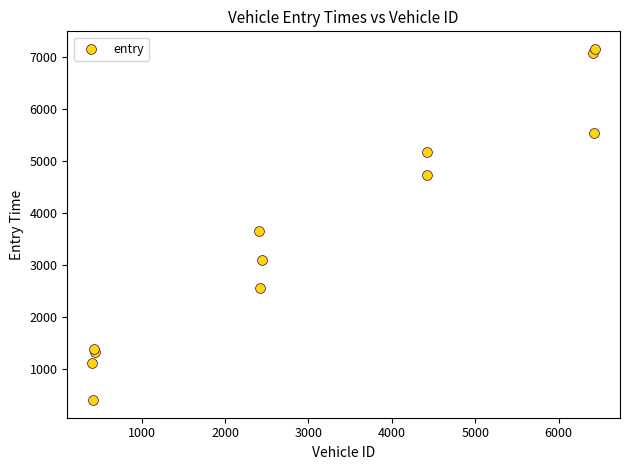

What Y value in the scatter plot is closest to 3784?

3658.3